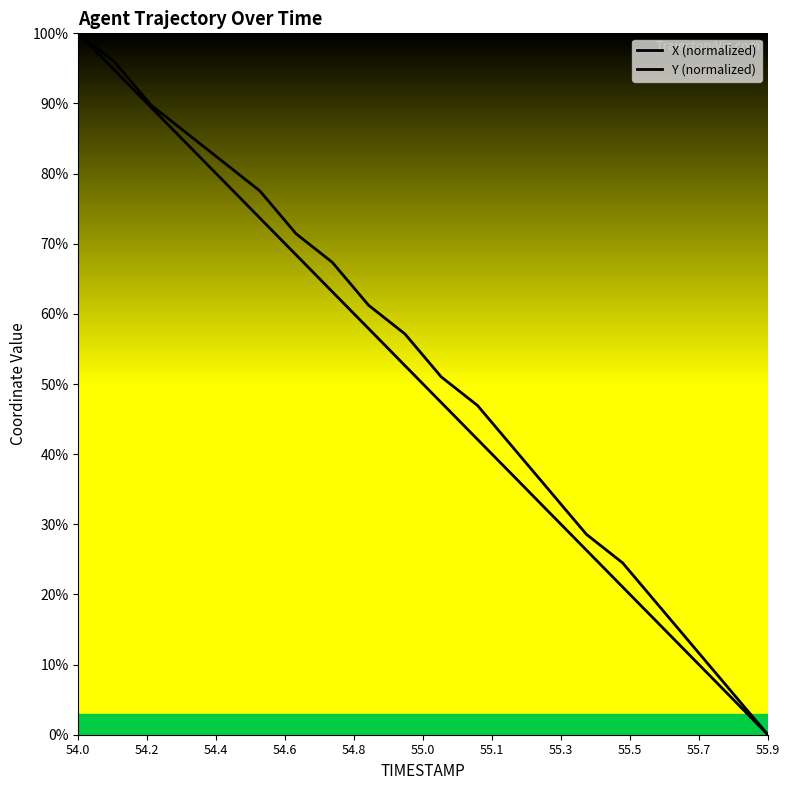

How many values in the Y (normalized) series exceed 57?

10